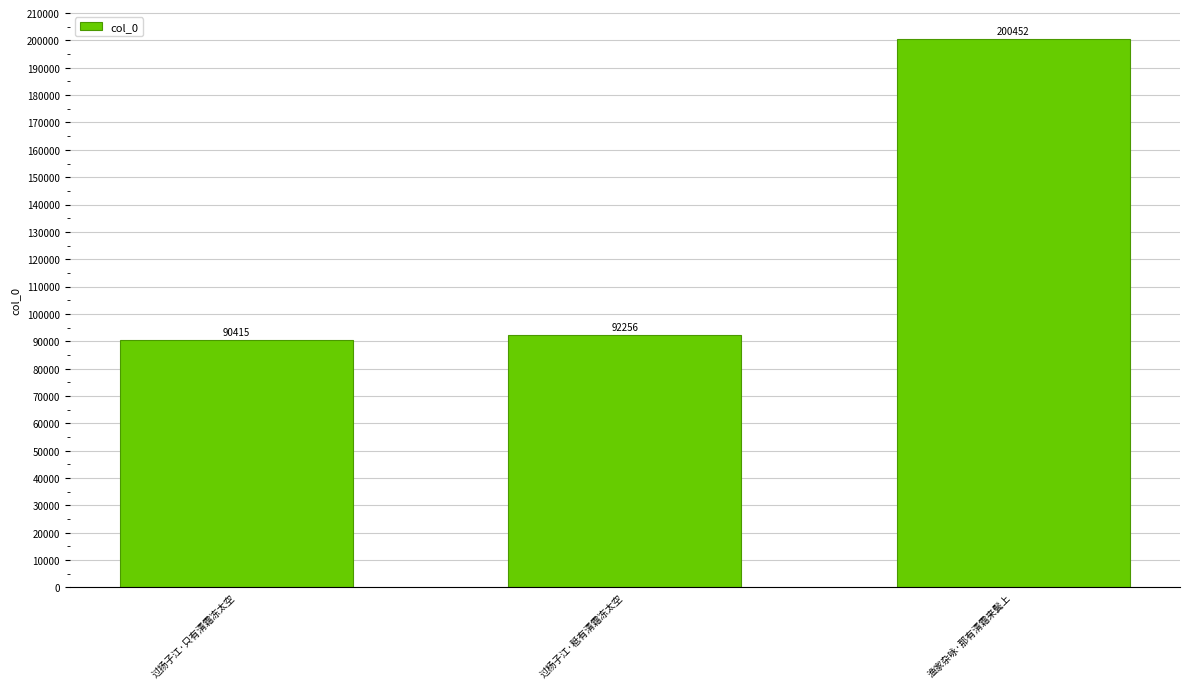

Rank the categories by value from lowest to highest.

过扬子江·只有清霜冻太空, 过杨子江·秪有清霜冻太空, 渔家杂咏·那有清霜来鬓上